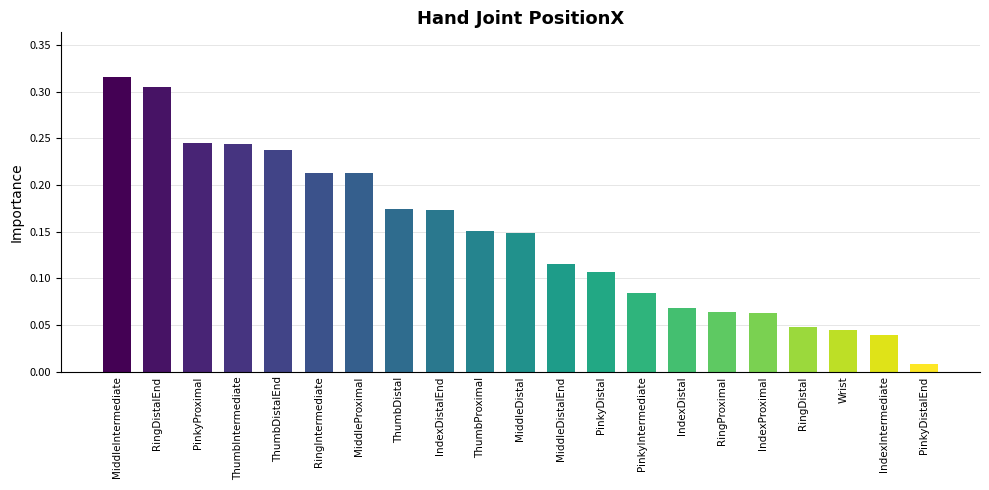

At which category does the chart reach its minimum across all series?

PinkyDistalEnd